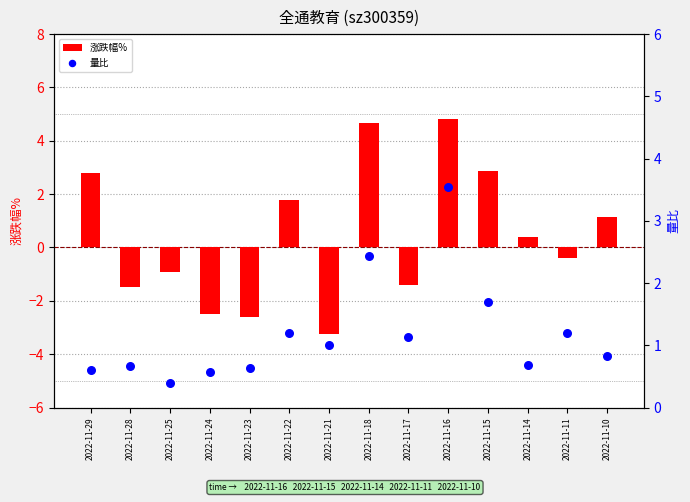

What is the total value across all series at 2022-11-28?

-0.8